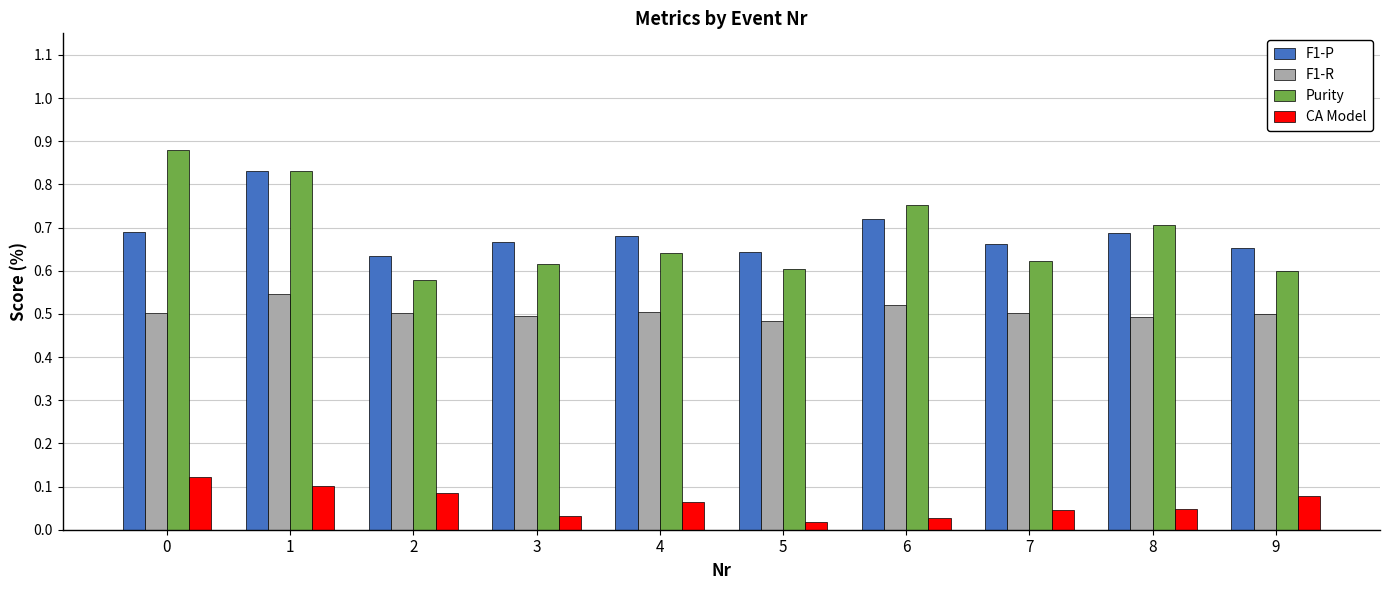

What are all the series names shown in the legend?

F1-P, F1-R, Purity, CA Model